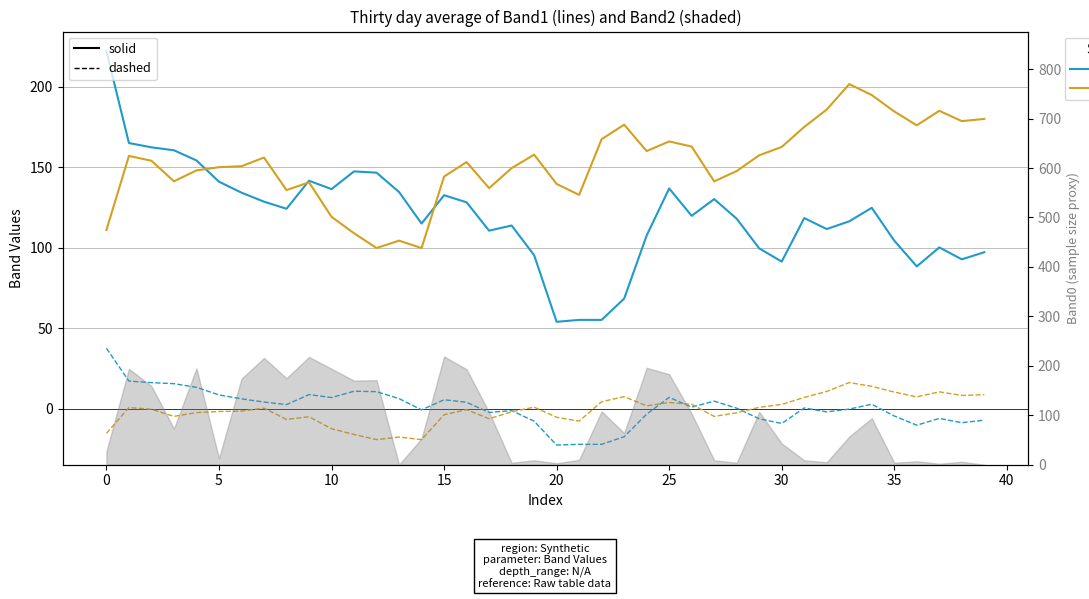

What is the spread (max minus min) of values at 24?

163.3